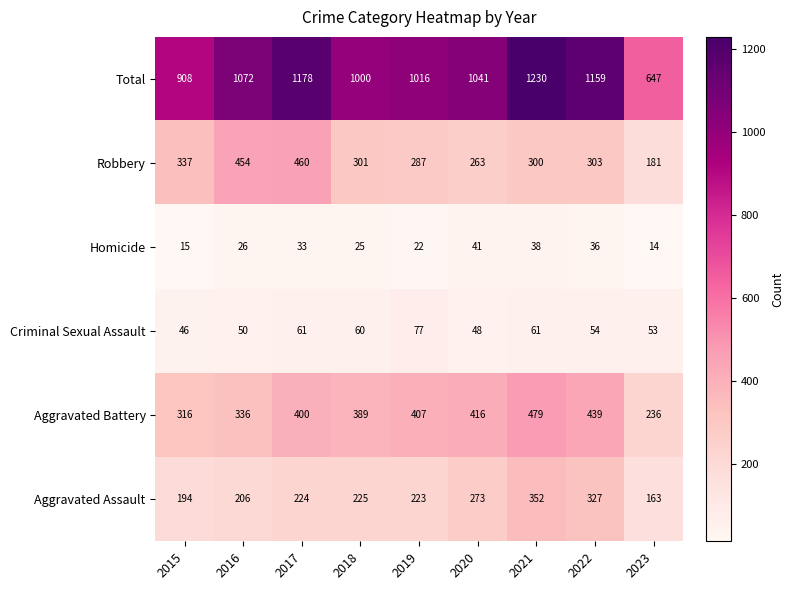

Which category has the lowest value across all series?

2023